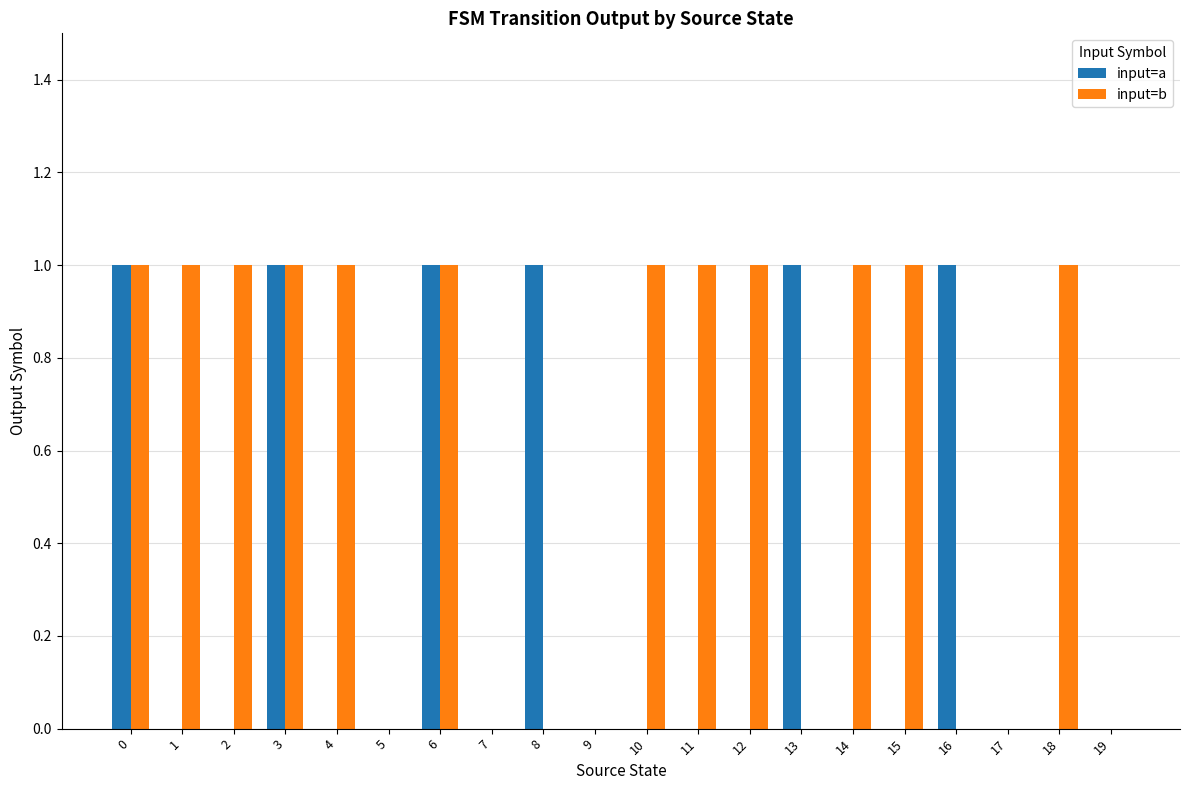

Read the input=b value at 10.

1